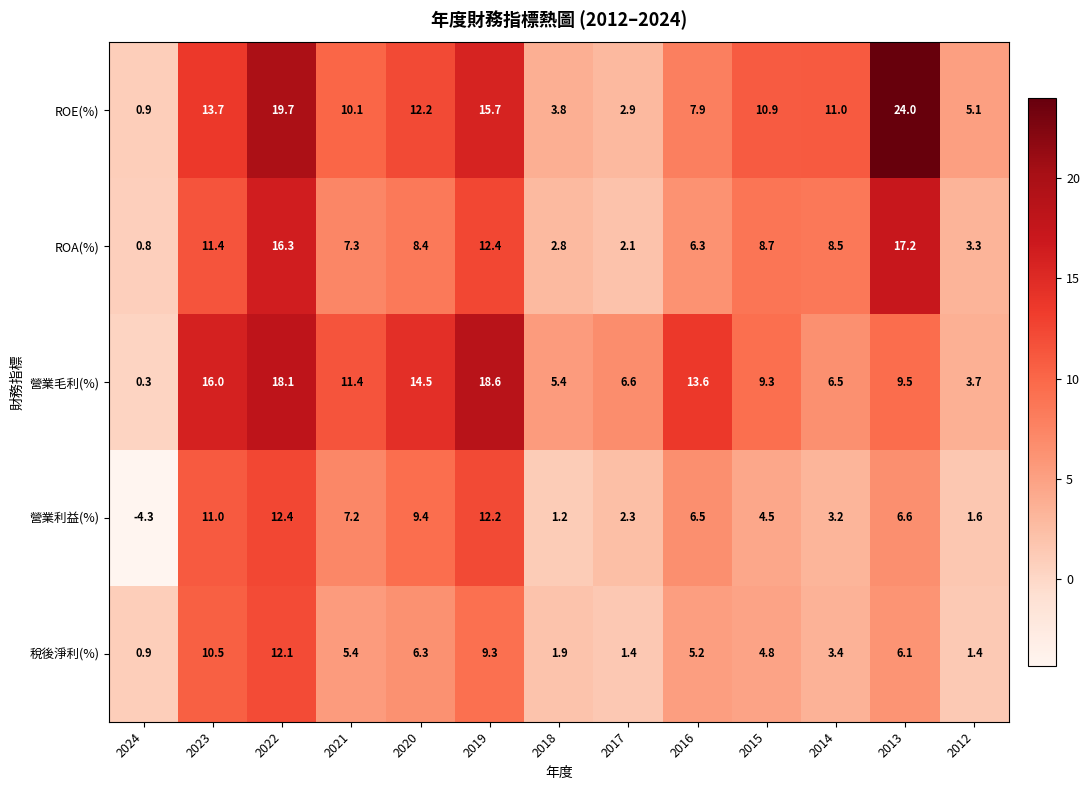

How many categories are shown in the chart?

13